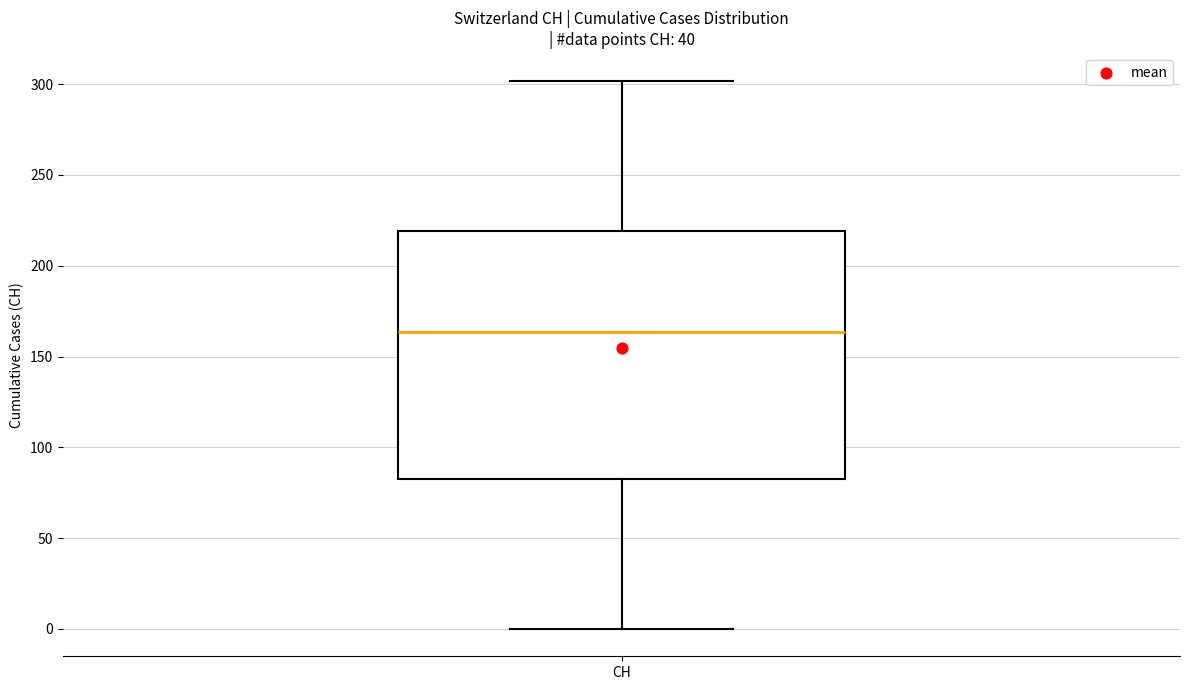

Where does the upper whisker of the box for CH end on the y-axis? The values are not printed on the chart, so give them approximately, as read against the axis.

300